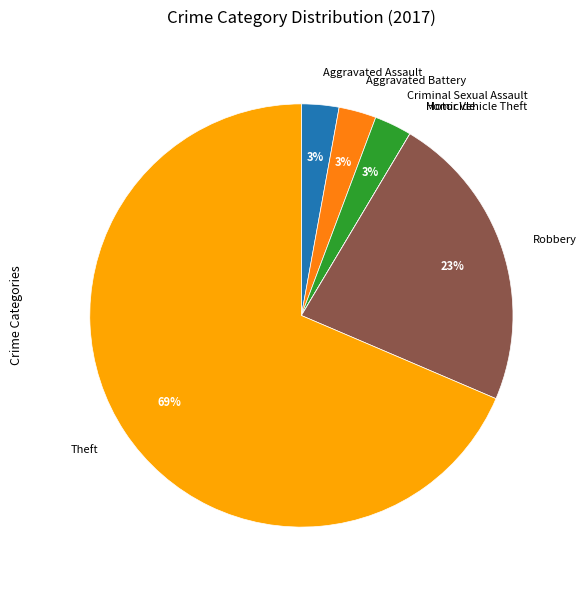

The Theft slice represents 74% of the pie. True or false?

False